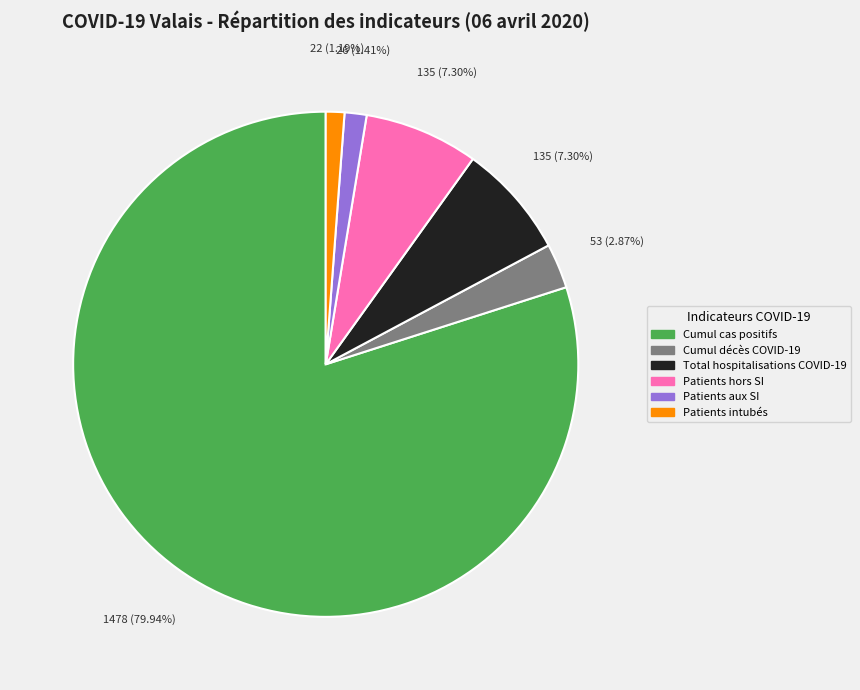

Is there any slice that represents more than half of the pie?

Yes